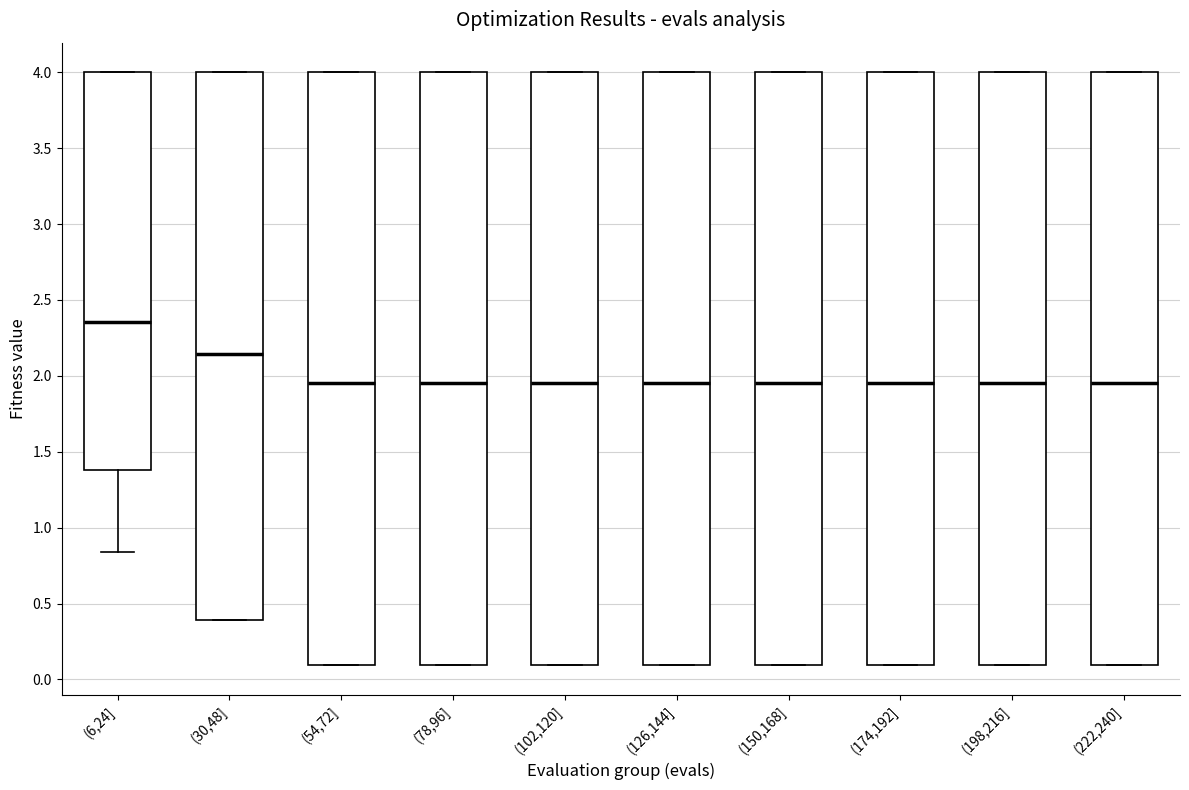

Which box's median line is the highest?

(6,24]